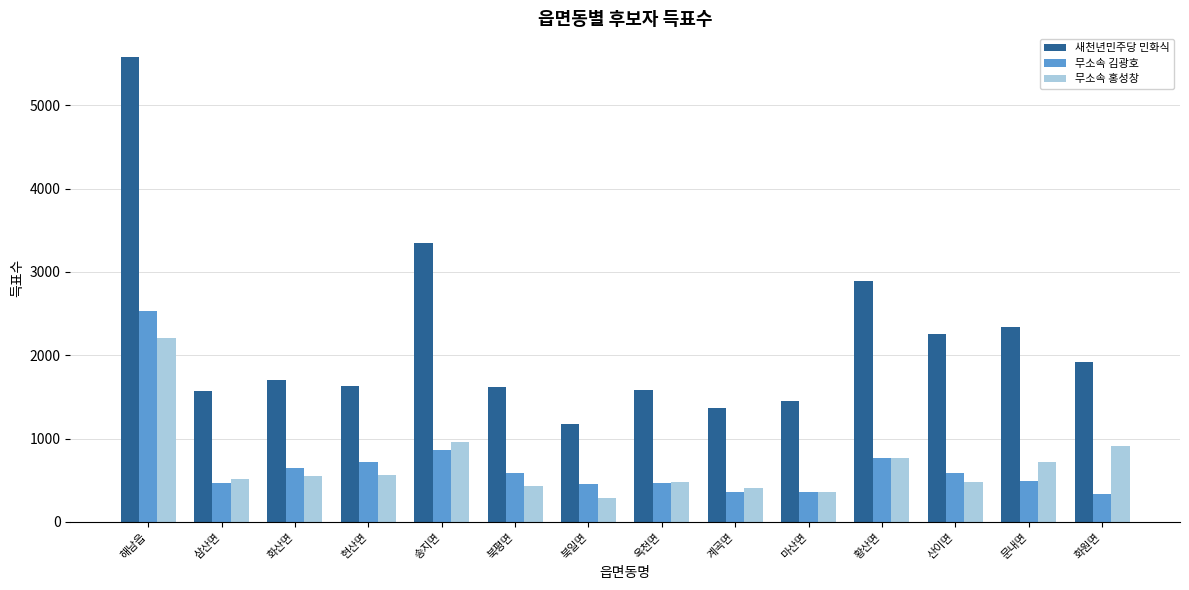

Which series has the largest range (max minus min)?

새천년민주당 민화식